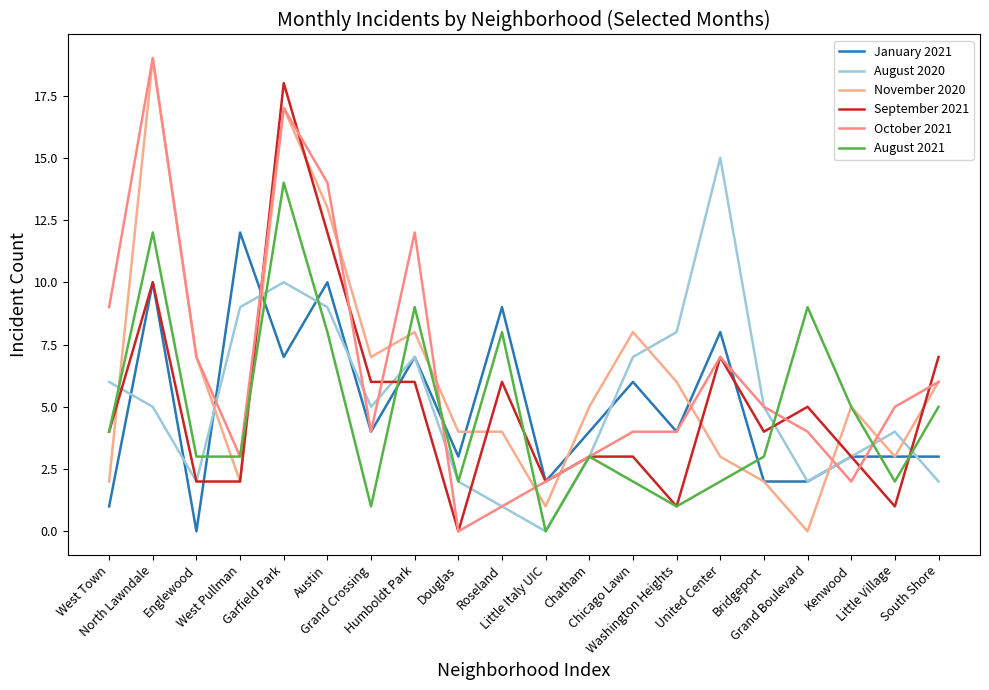

At which label does November 2020 first exceed 5?

North Lawndale